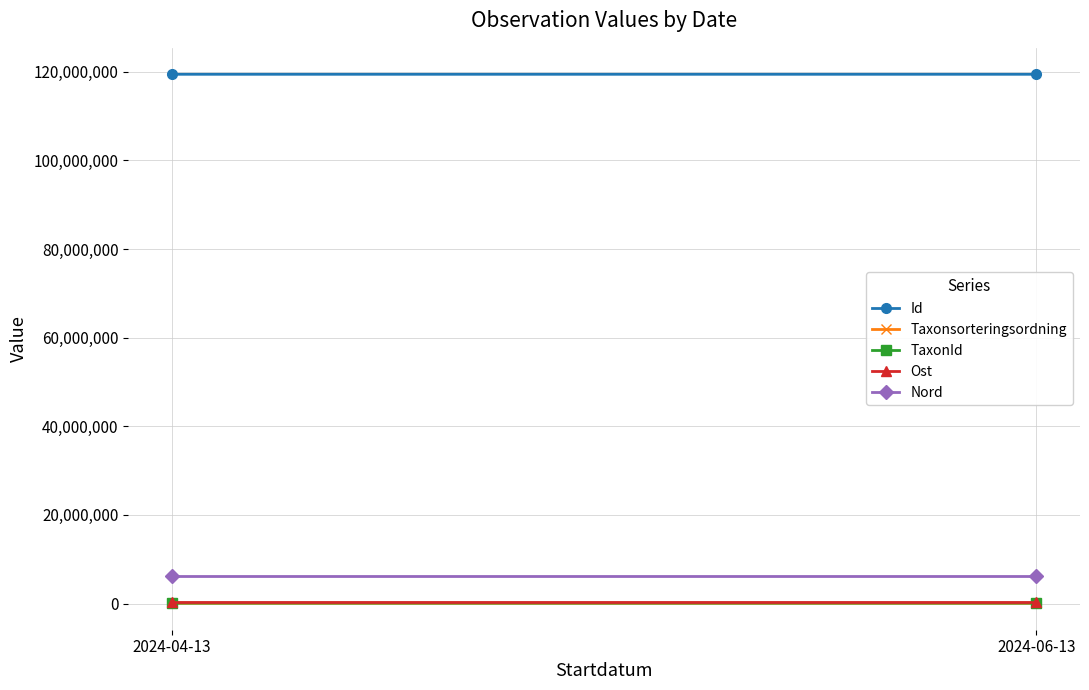

Which series has the largest total across all categories?

Id